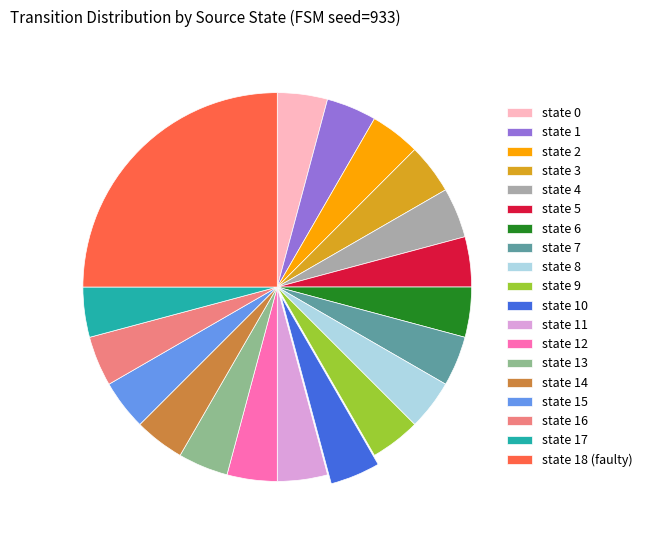

Does state 5 account for over 50% of the chart?

No